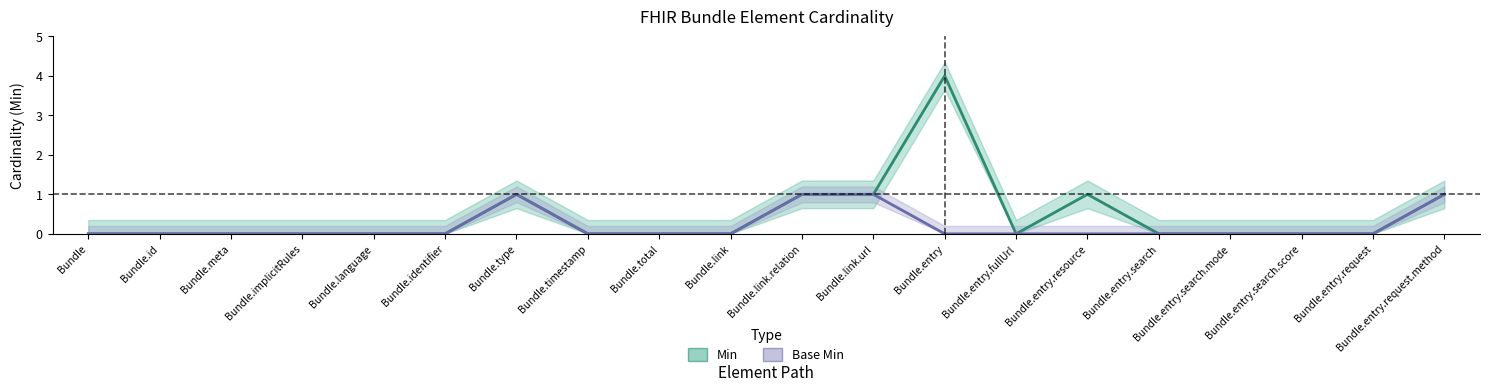

How many interior local peaks does the Base Min series have?

1